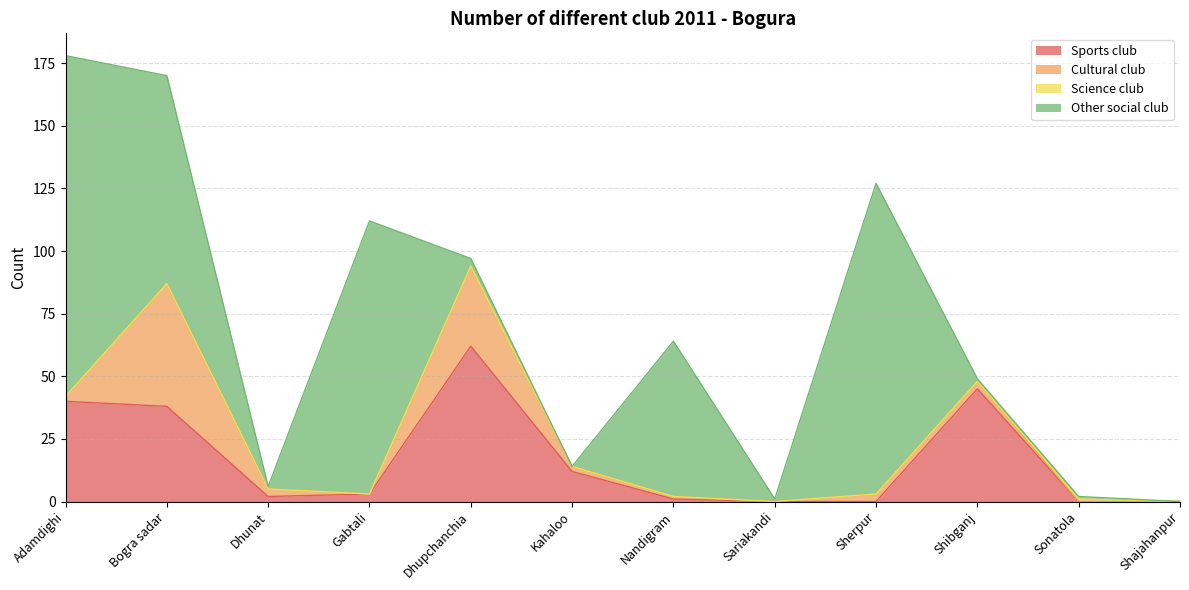

Where is Sports club nearest to the value 31?

Bogra sadar